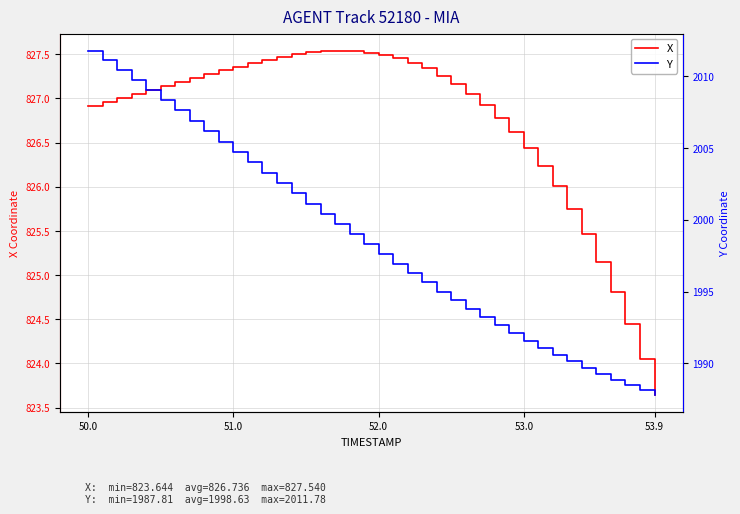

Is it true that X equals 827.4 at 51.0?

True